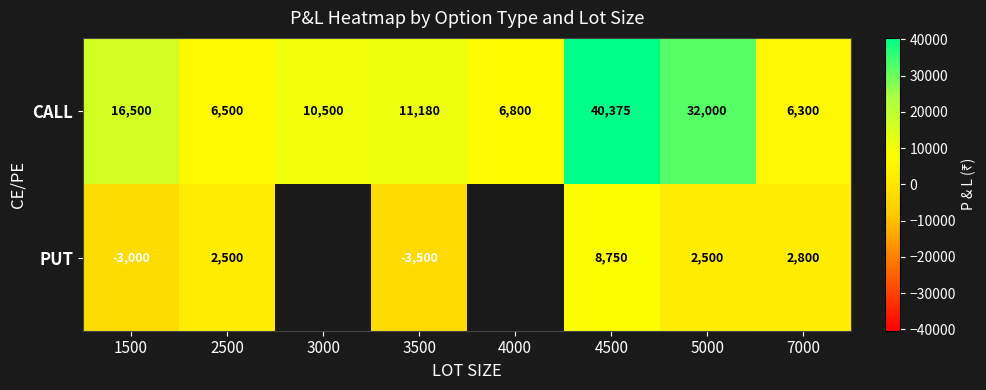

Rank the series at 2500 from highest to lowest value.

CALL, PUT